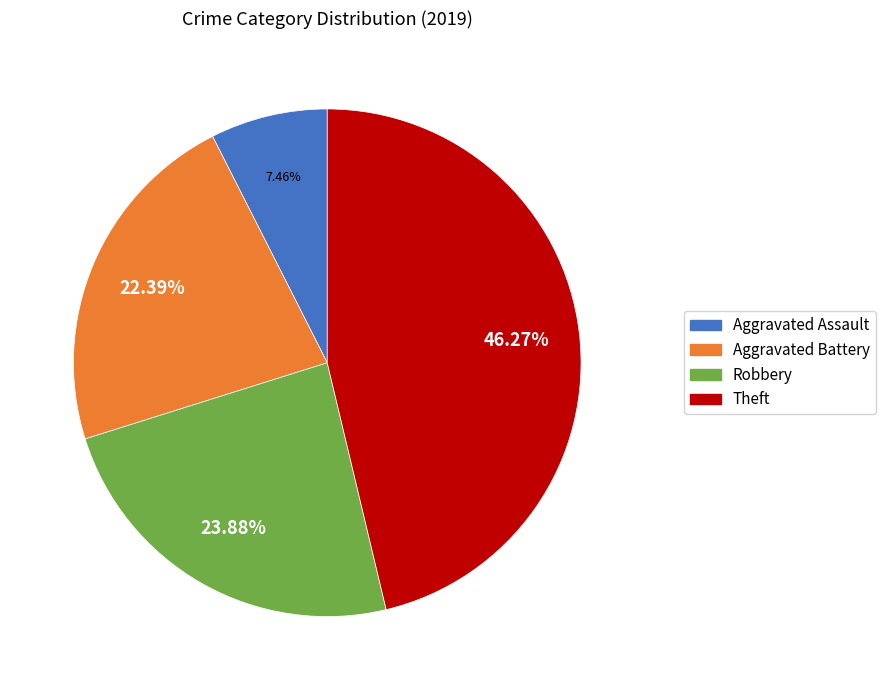

Between Aggravated Battery and Robbery, which is larger?

Robbery